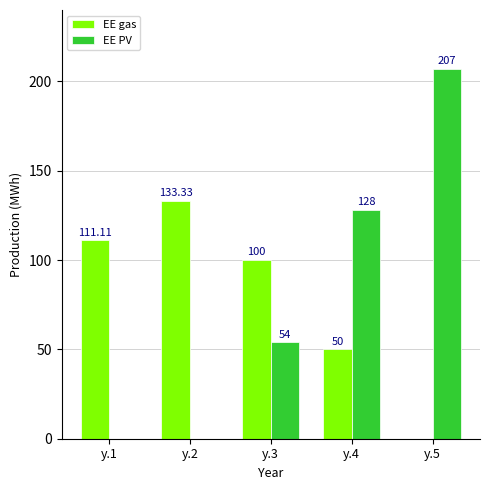

Which series has the largest total across all categories?

EE gas